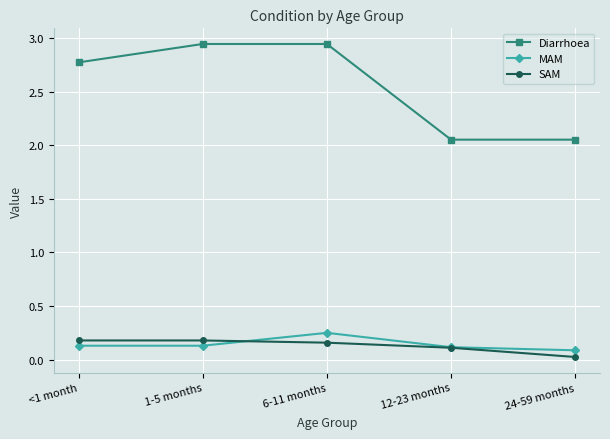

What is the average value of the SAM series?

0.1